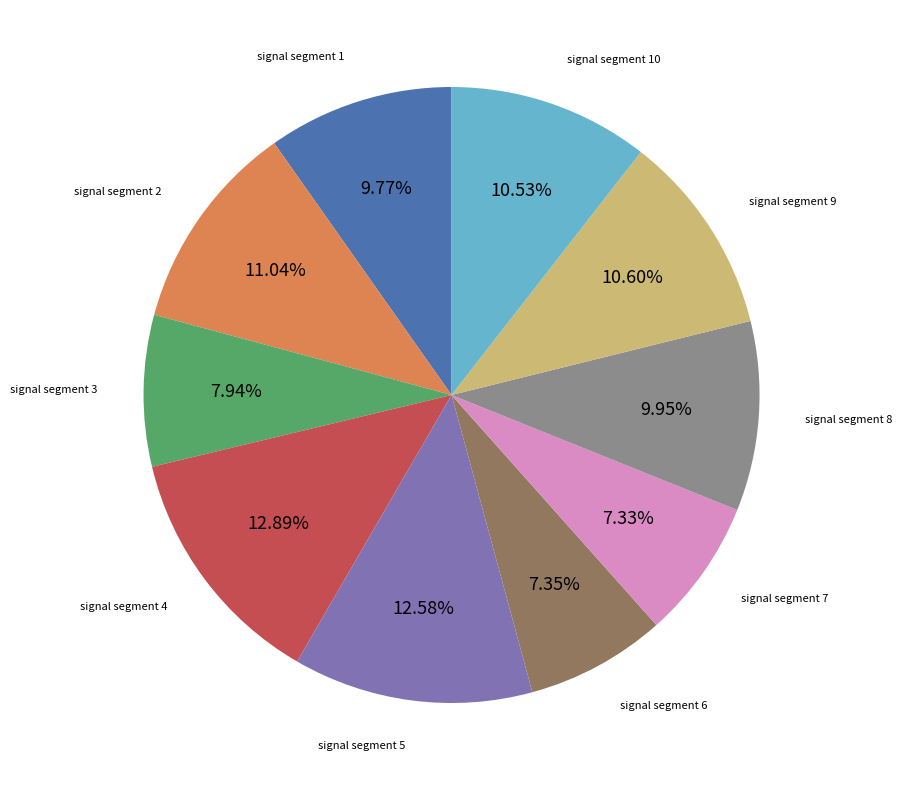

Is there any slice that represents more than half of the pie?

No